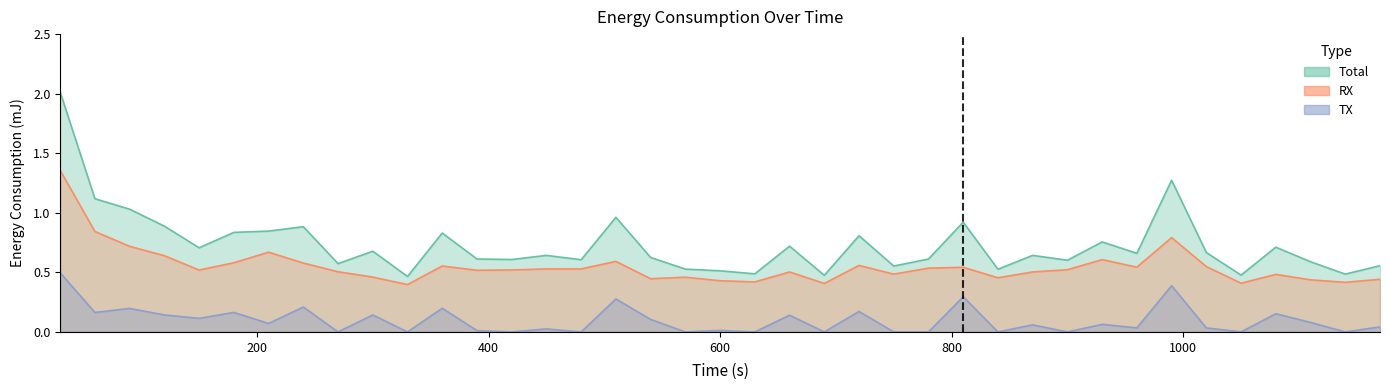

What is the value of the RX point at the 32nd from the left?

0.5